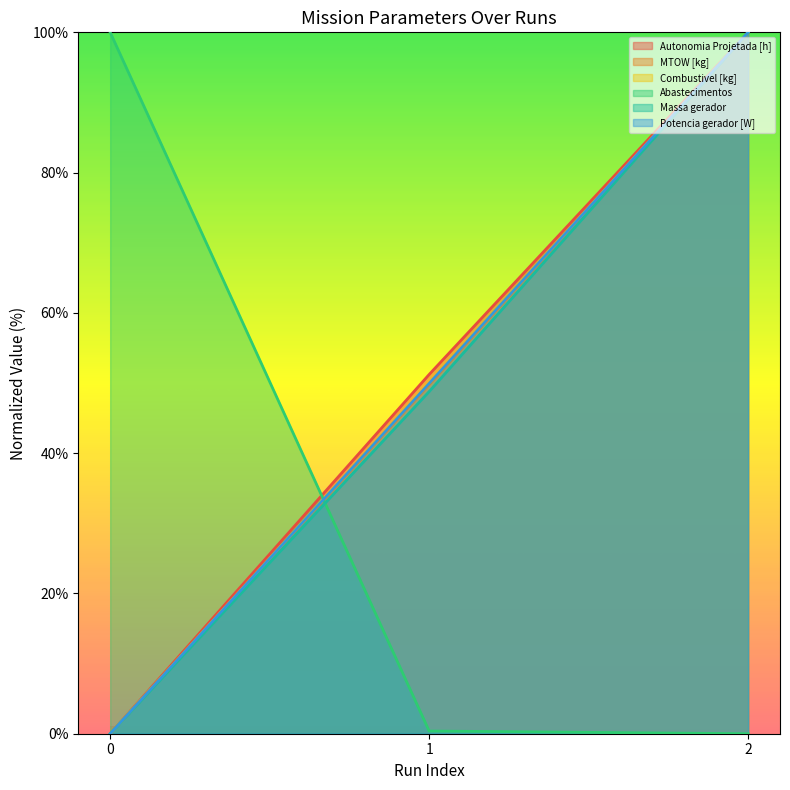

The Potencia gerador [W] series shows 0.0 at 0. True or false?

True